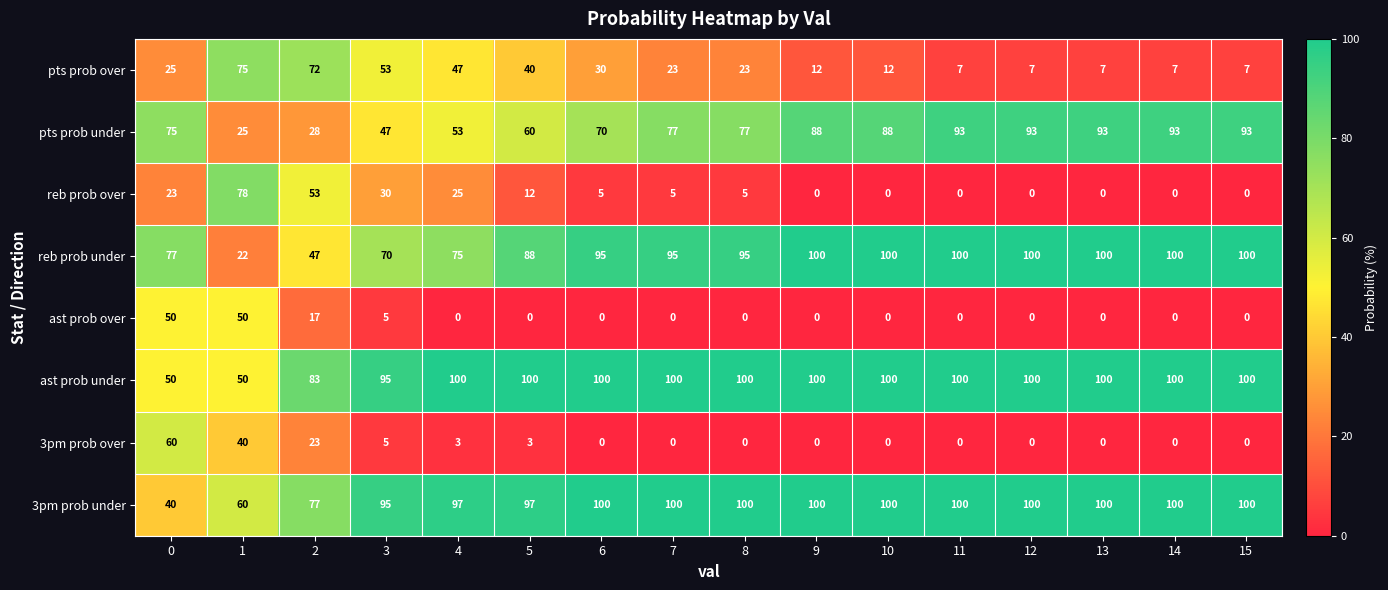

At which label is pts prob under closest to 59?

5